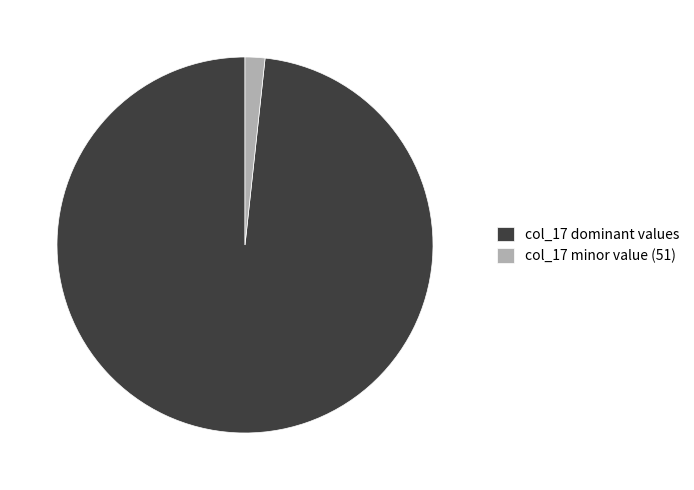

Between col_17 minor value (51) and col_17 dominant values, which is larger?

col_17 dominant values